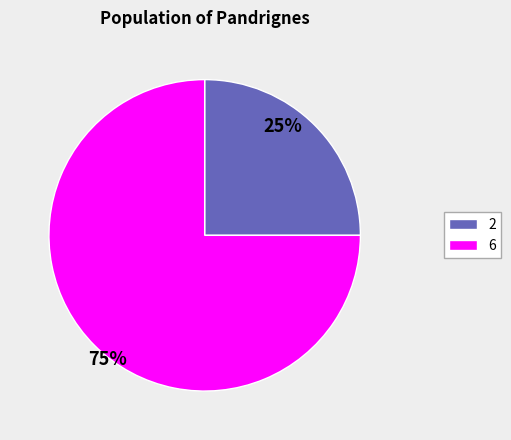

Is the sum of 2 and 6 greater than half?

Yes